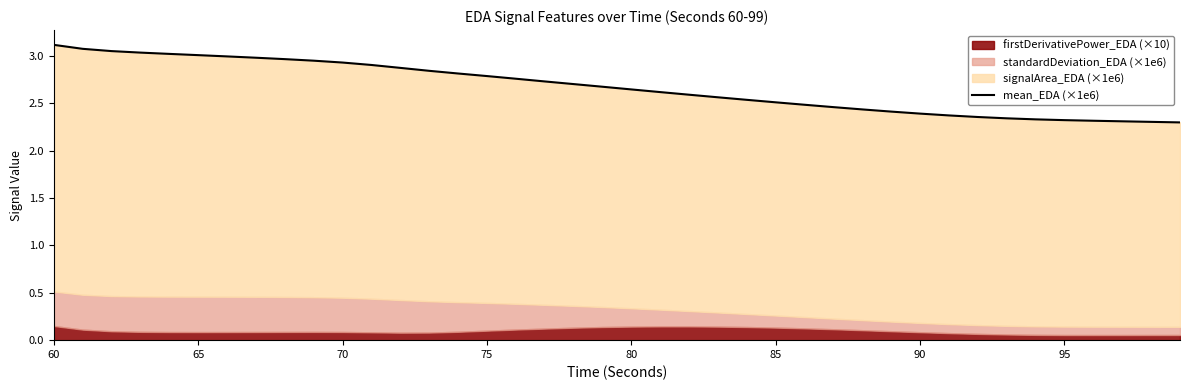

How many lines are shown in the chart?

1